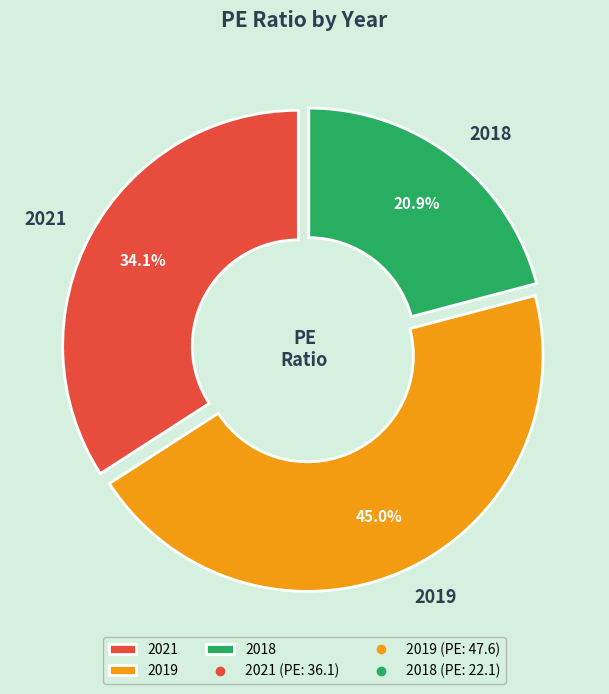

Which category has the smallest portion of the pie?

2018